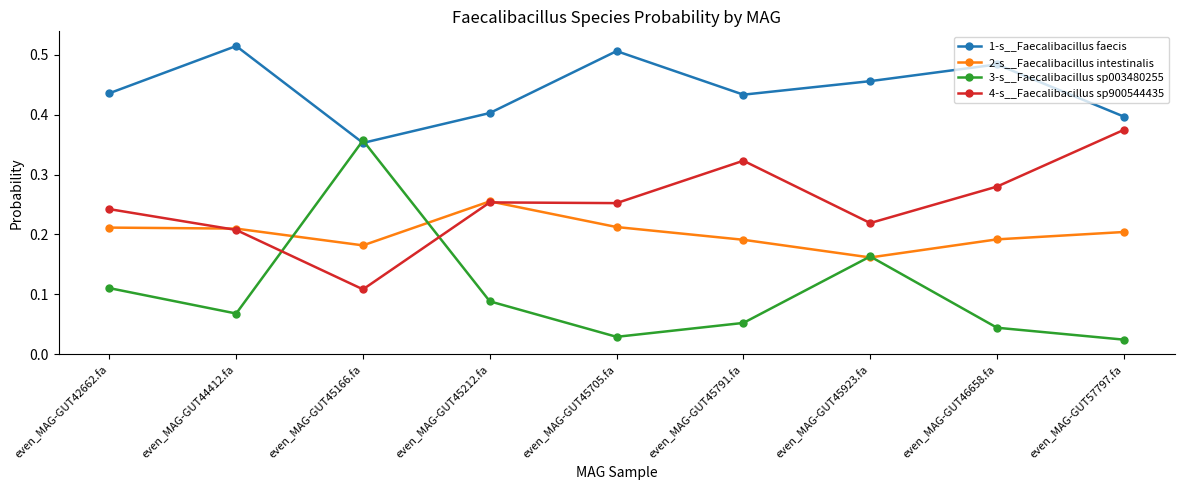

How many data points does each series have?

9